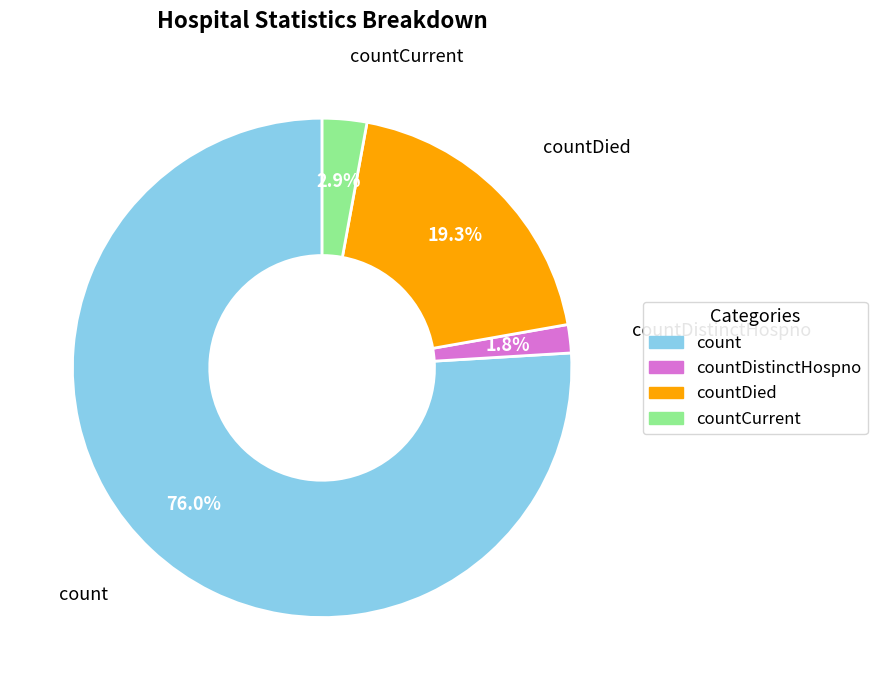

Does any single category account for the majority?

Yes